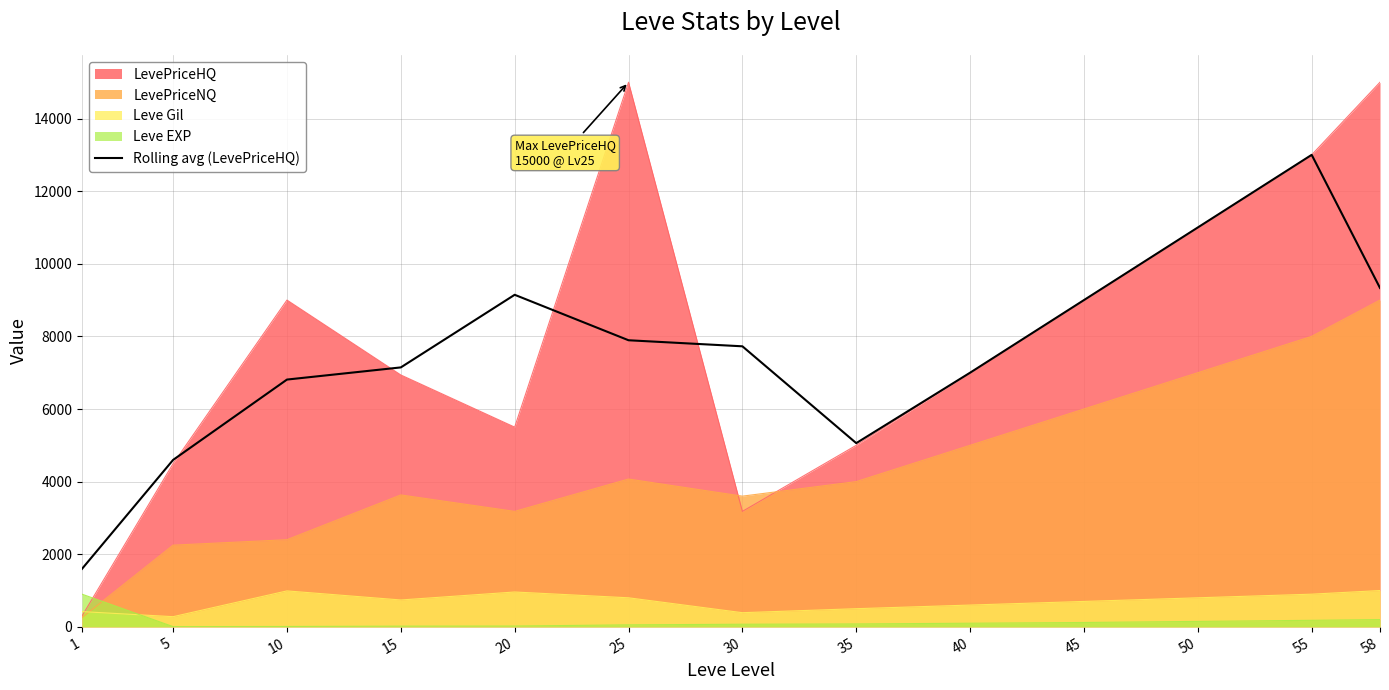

Which series has the widest spread of values?

LevePriceHQ